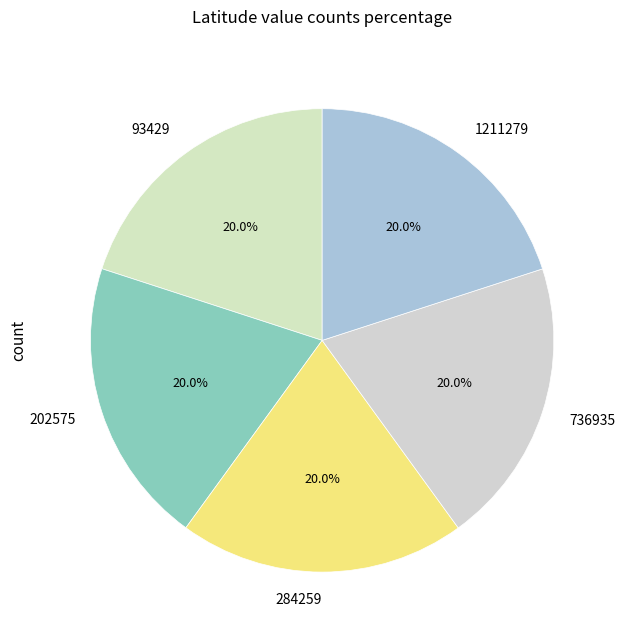

How many segments does this pie chart have?

5